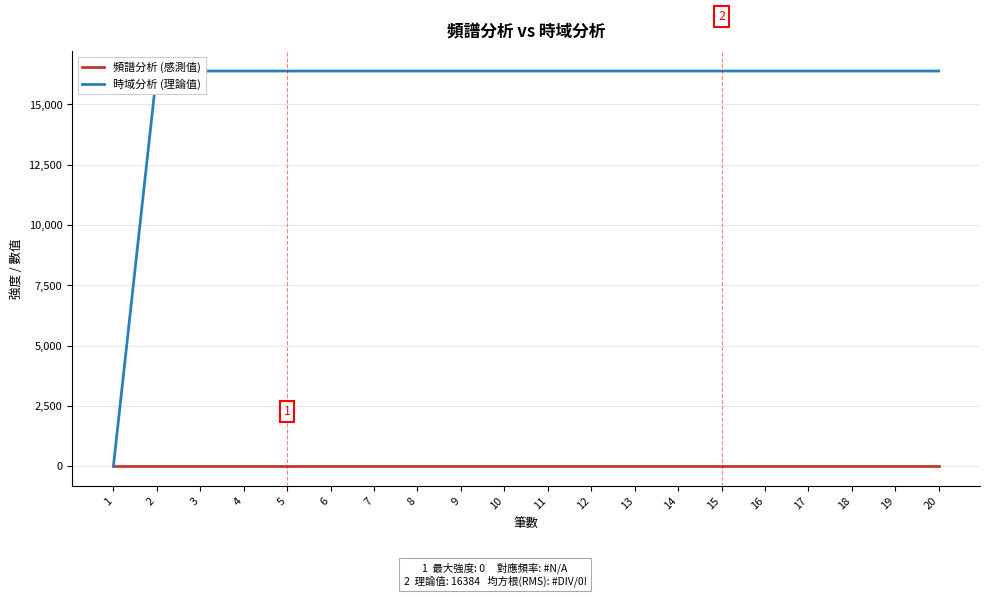

Is it true that 時域分析 (理論值) equals 16384 at 10?

True